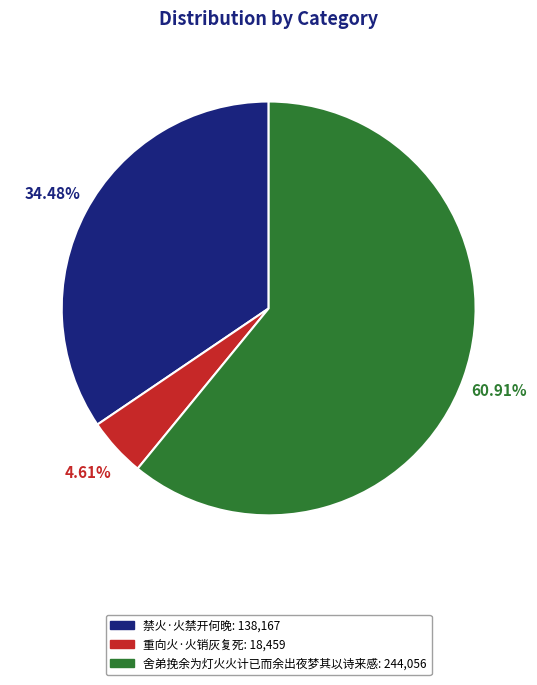

Between 舍弟挽余为灯火火计已而余出夜梦其以诗来感 and 禁火·火禁开何晚, which is larger?

舍弟挽余为灯火火计已而余出夜梦其以诗来感